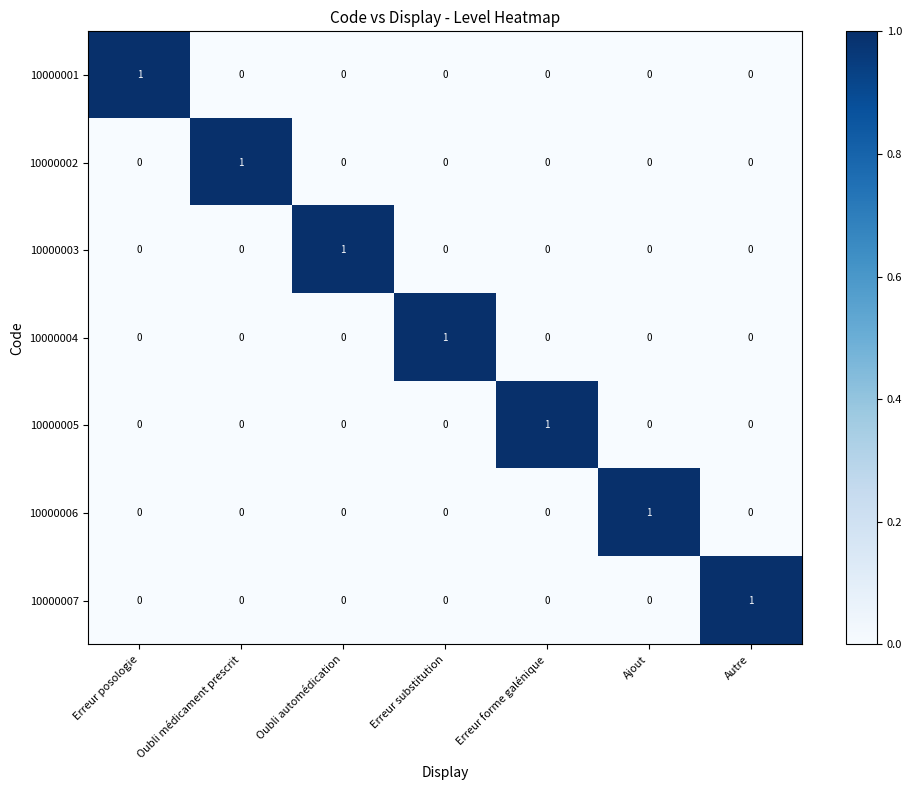

What is the difference between the highest and lowest values at Erreur substitution?

1